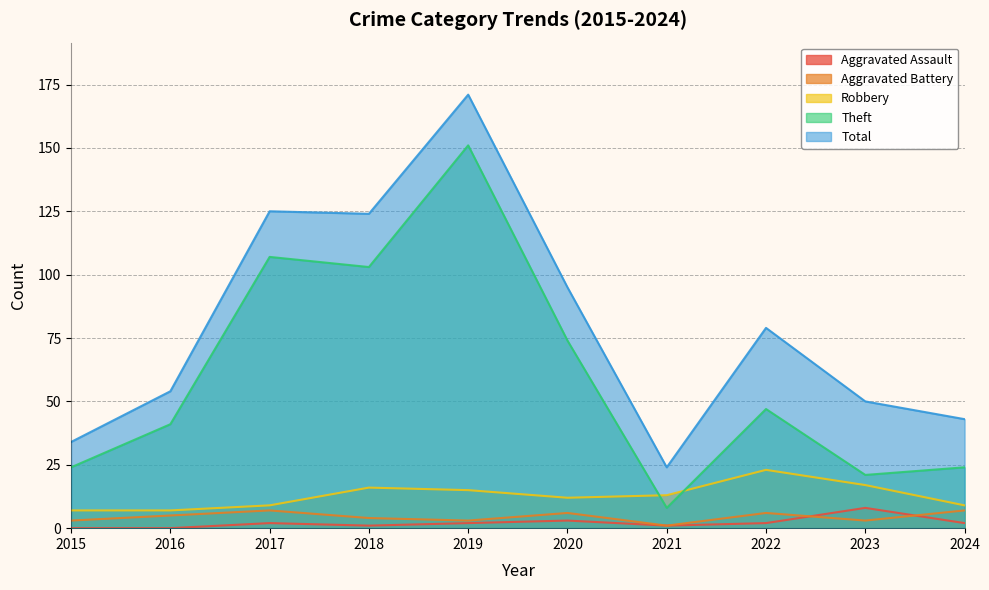

Is it true that Aggravated Assault equals 0 at 2022?

False